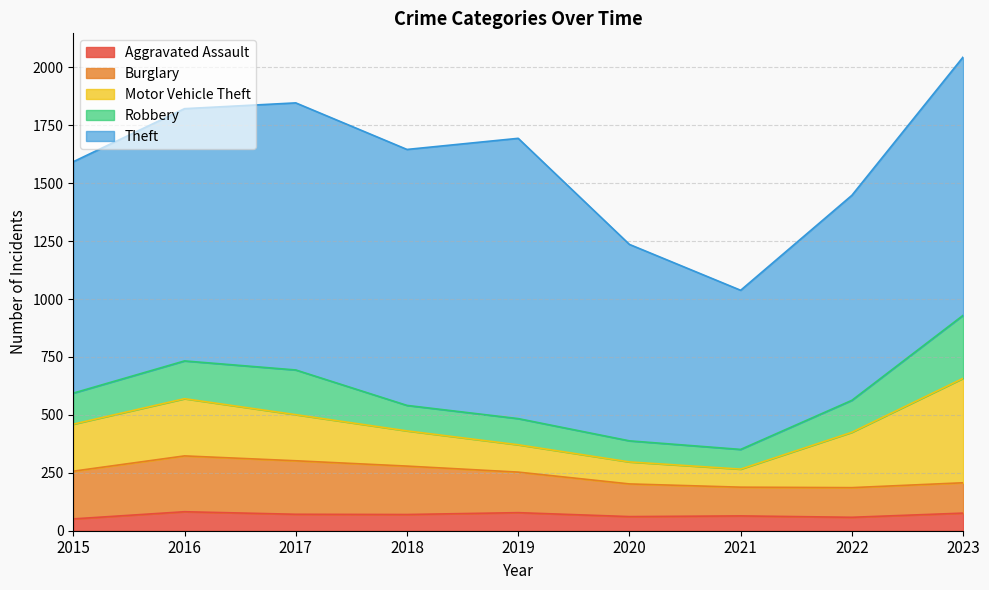

True or false: Aggravated Assault and Motor Vehicle Theft cross at least once.

False